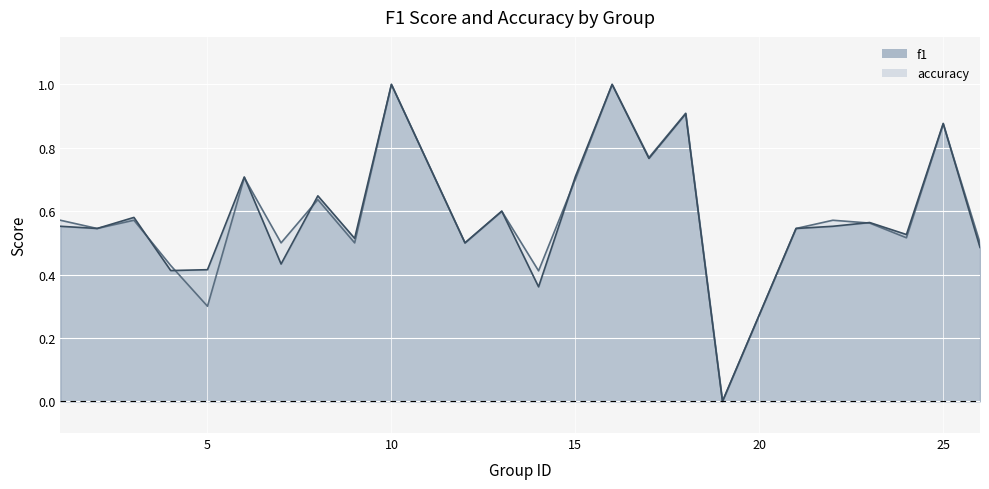

What are all the series names shown in the legend?

f1, accuracy